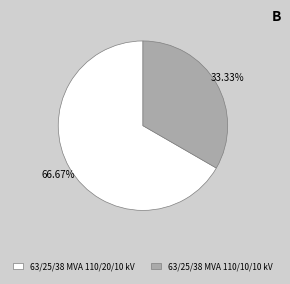

Which slice is the smallest?

63/25/38 MVA 110/10/10 kV